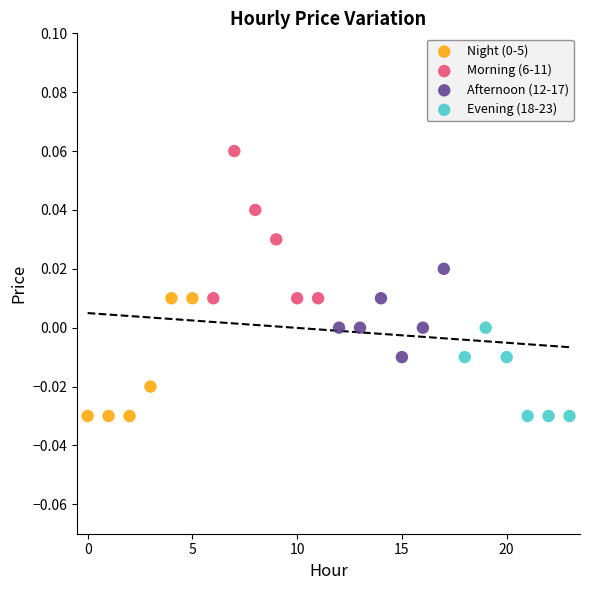

Which series has the largest Y range (max minus min)?

Morning (6-11)